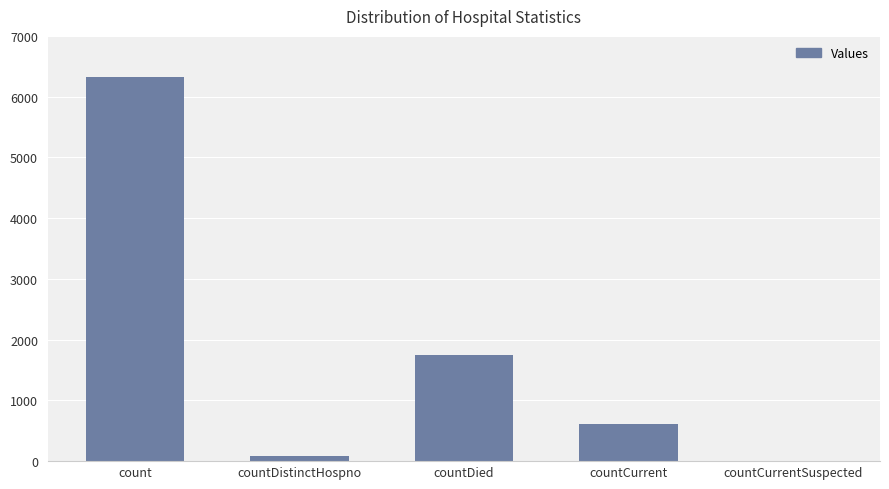

Between count and countCurrent, which is larger?

count